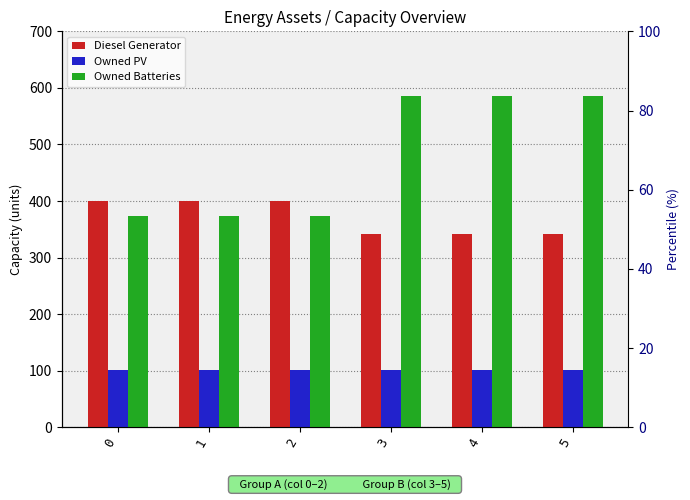

How many bars are there in each group?

3